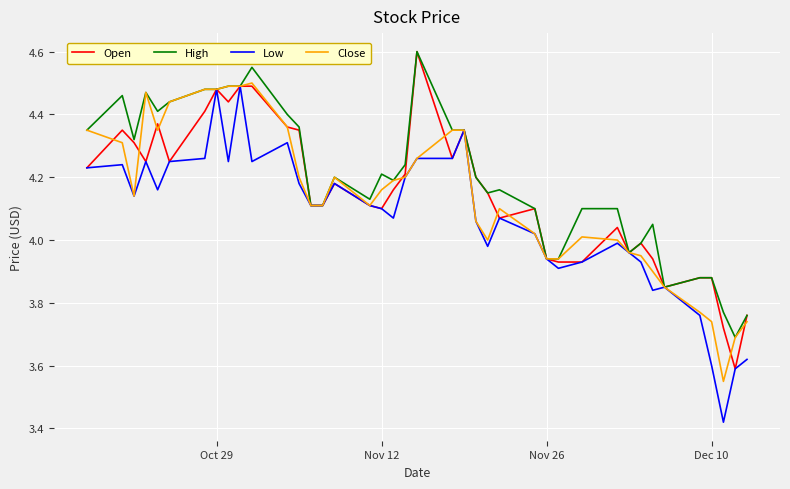

Which series has the largest total across all categories?

High